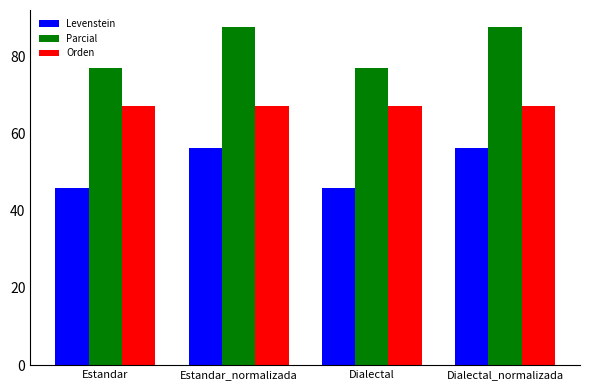

Which series has the widest spread of values?

Parcial